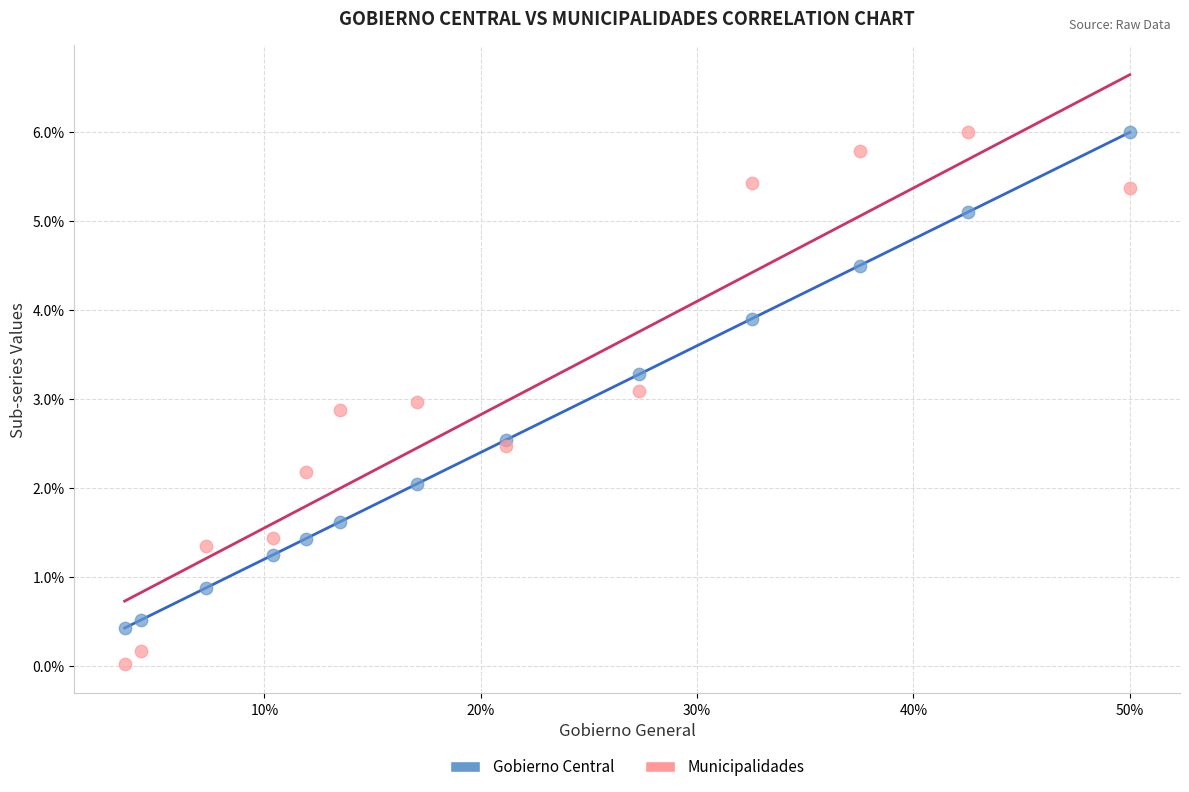

What are all the series names shown in the legend?

Gobierno Central, Municipalidades